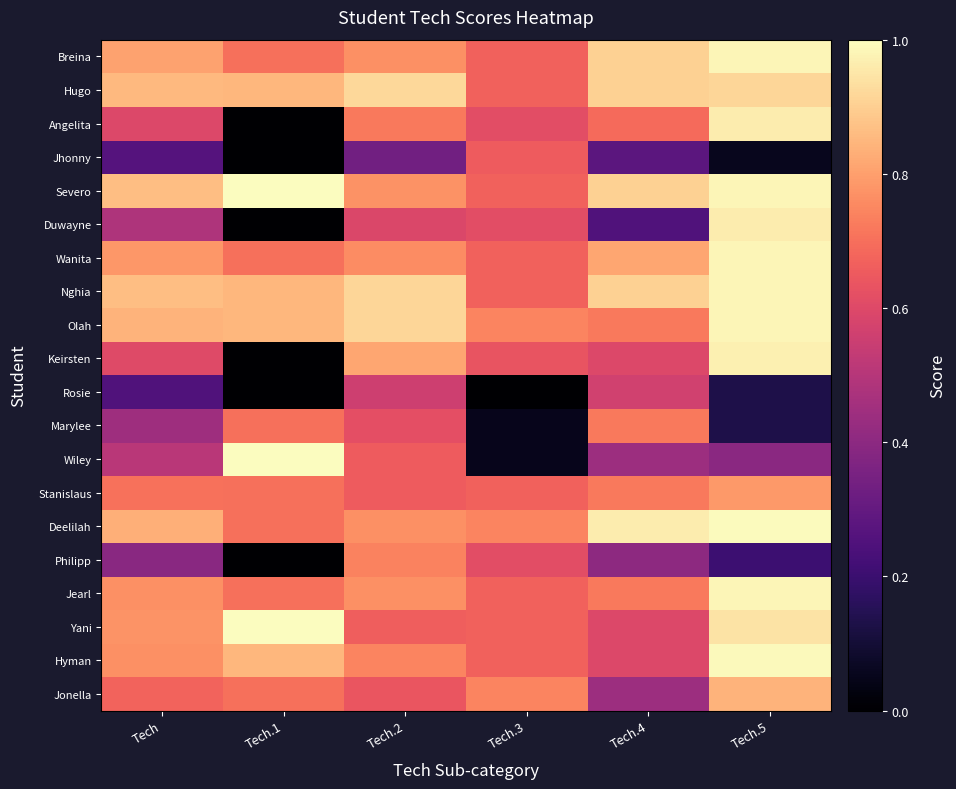

What is the difference between the highest and lowest values at Tech.4?

0.7